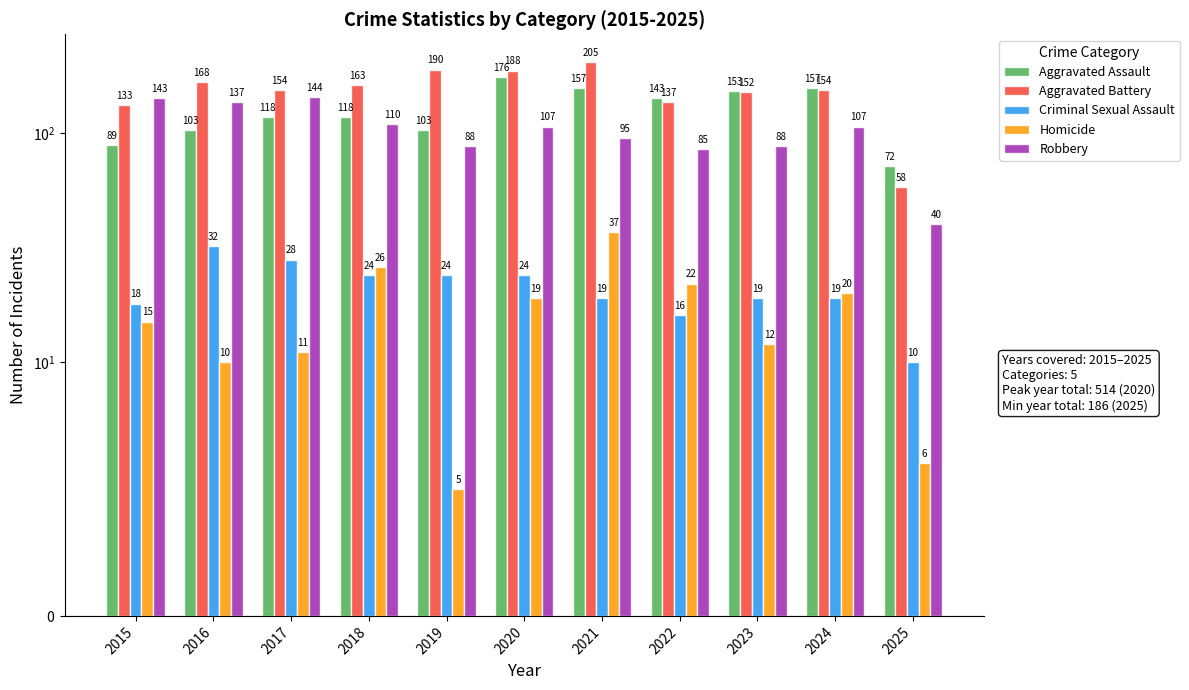

At which label does Robbery first exceed 107?

2015